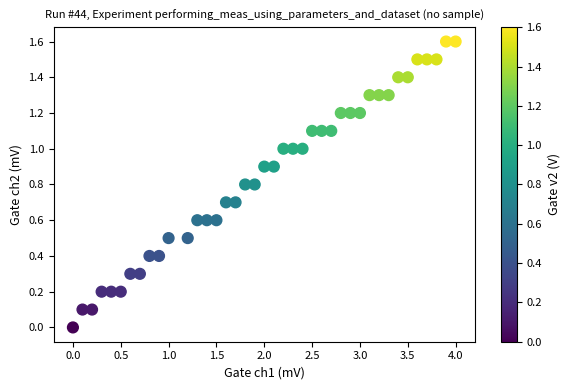

What is the range of X values (max minus min)?

4.0